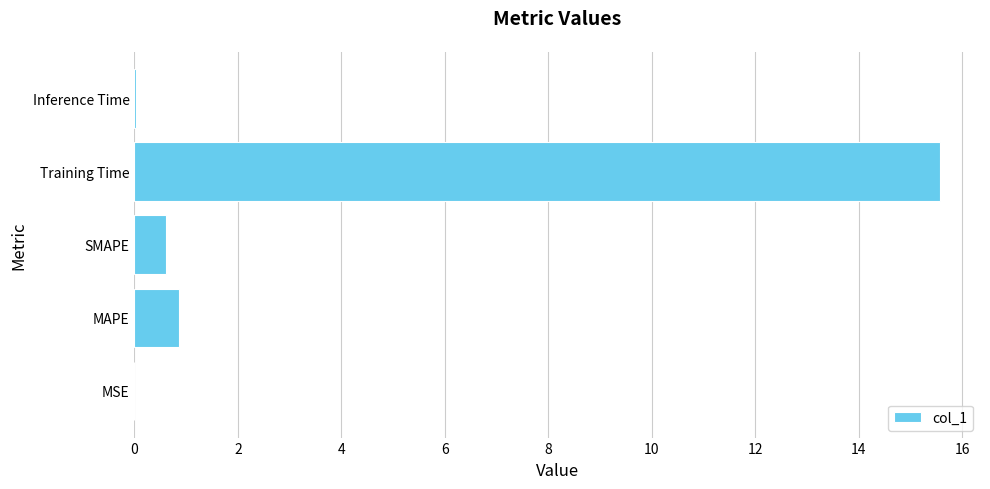

Is it true that the value at MSE is 0.0?

True